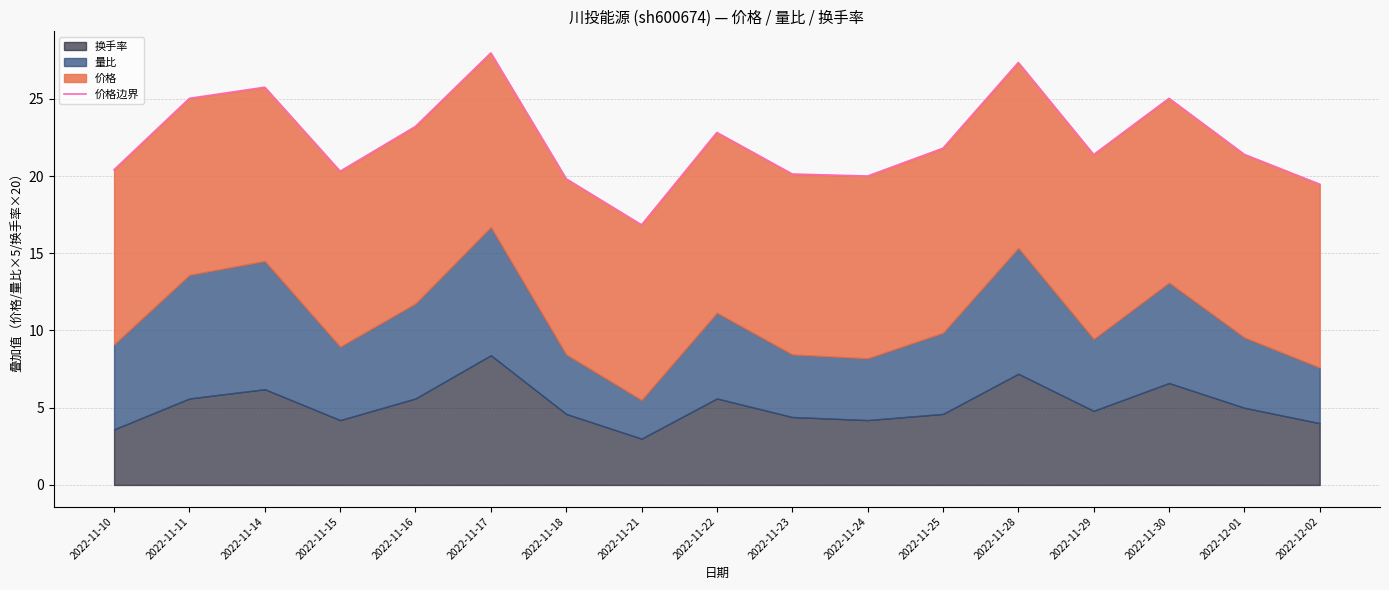

How many interior local valleys (lower than both neighbors) does the data have?

4